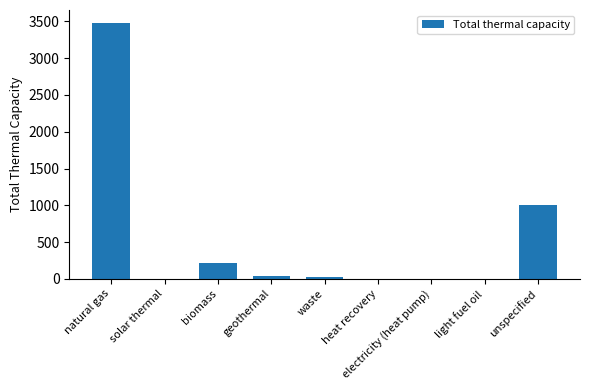

How many data points does each series have?

9